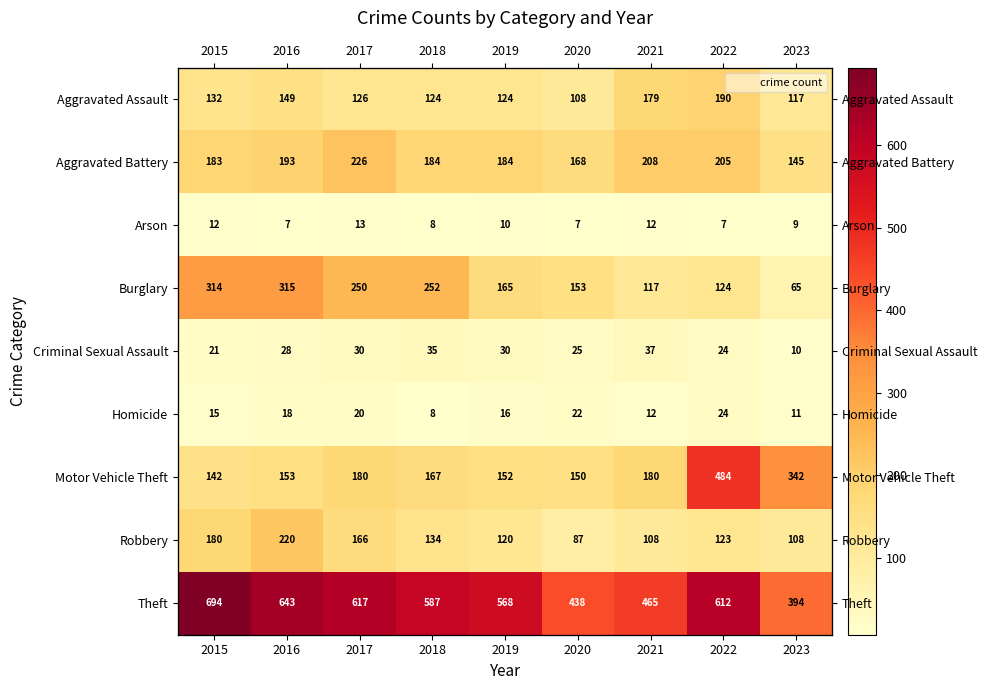

Count the number of data series in this chart.

9